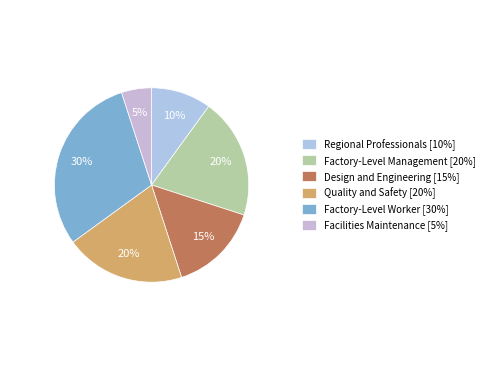

To the nearest percent, what is the combined percentage of Regional Professionals and Quality and Safety?

30%